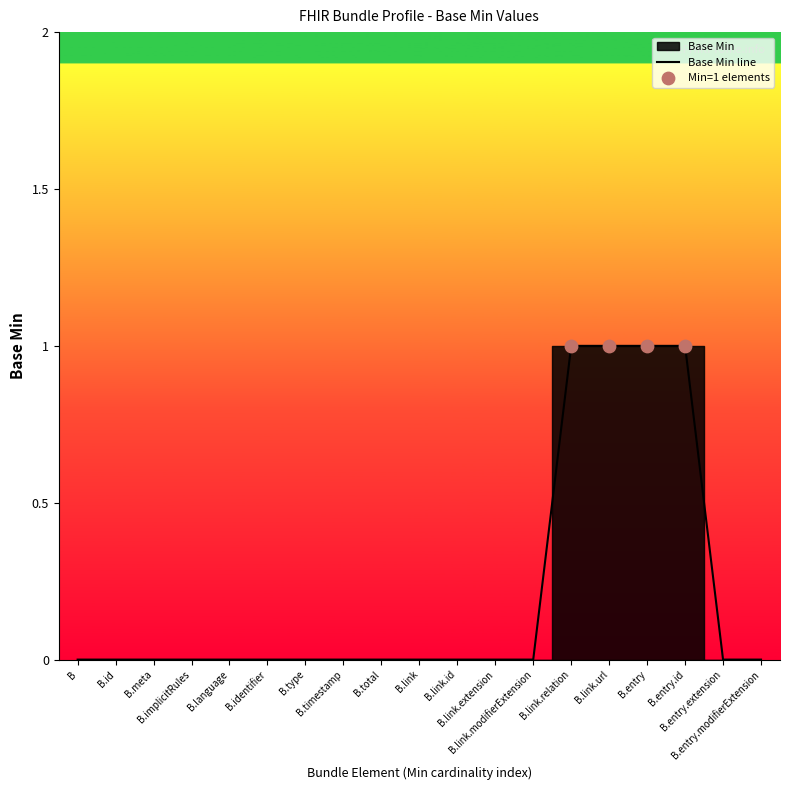

Between B.id and B.link, which is larger?

B.id